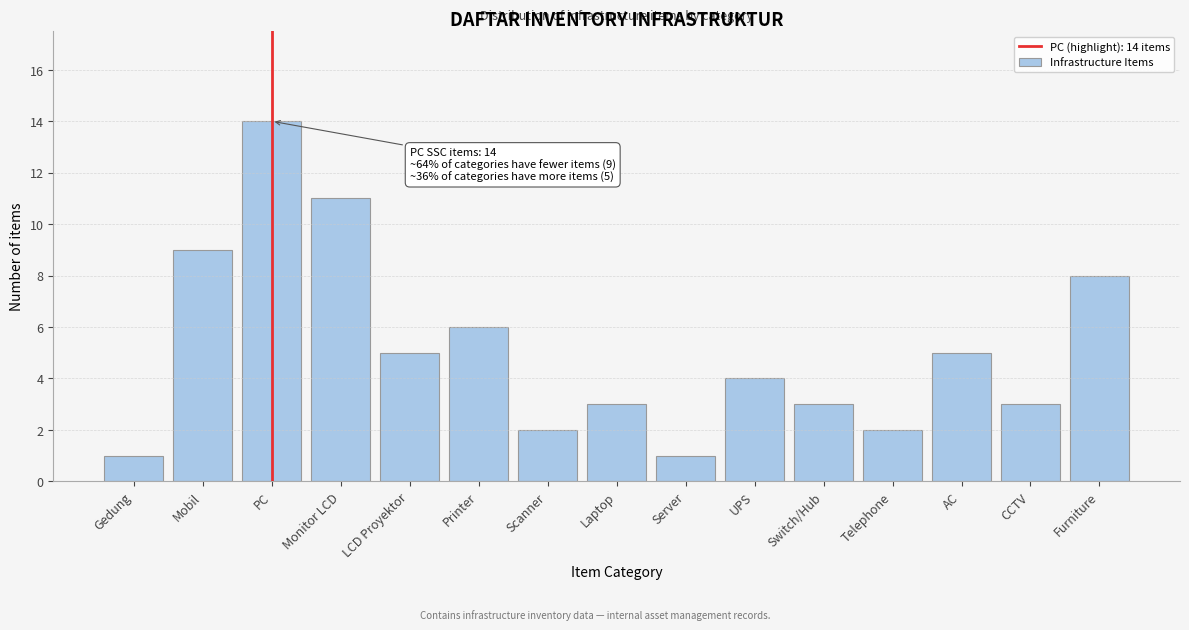

Reading right to left, extract all data points from this chart.

Furniture=8	CCTV=3	AC=5	Telephone=2	Switch/Hub=3	UPS=4	Server=1	Laptop=3	Scanner=2	Printer=6	LCD Proyektor=5	Monitor LCD=11	PC=14	Mobil=9	Gedung=1